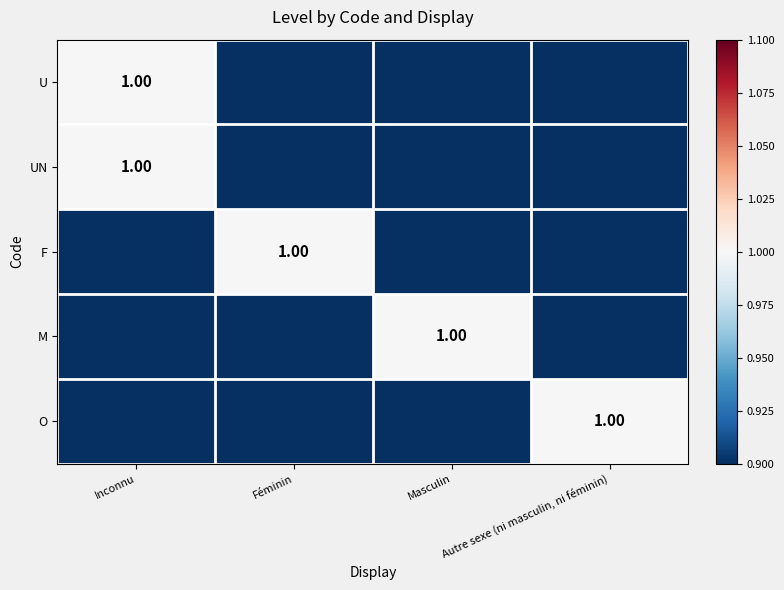

At which label does UN reach its minimum?

Féminin